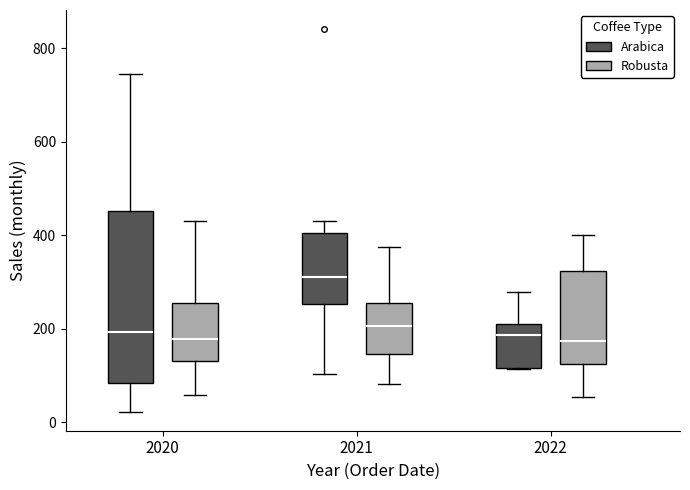

Reading left to right, transcribe this box plot: for each box, give where its median line is, the range the box spans, and where its two whiskers end, as read against the y-axis. The values are not printed on the chart, so give them approximately, as read against the axis.

2020 (Arabica): median 200, box 80 to 460, whiskers 20 to 740
2020 (Robusta): median 180, box 140 to 260, whiskers 60 to 420
2021 (Arabica): median 320, box 260 to 400, whiskers 100 to 440
2021 (Robusta): median 200, box 140 to 260, whiskers 80 to 380
2022 (Arabica): median 180, box 120 to 220, whiskers 120 to 280
2022 (Robusta): median 180, box 120 to 320, whiskers 60 to 400